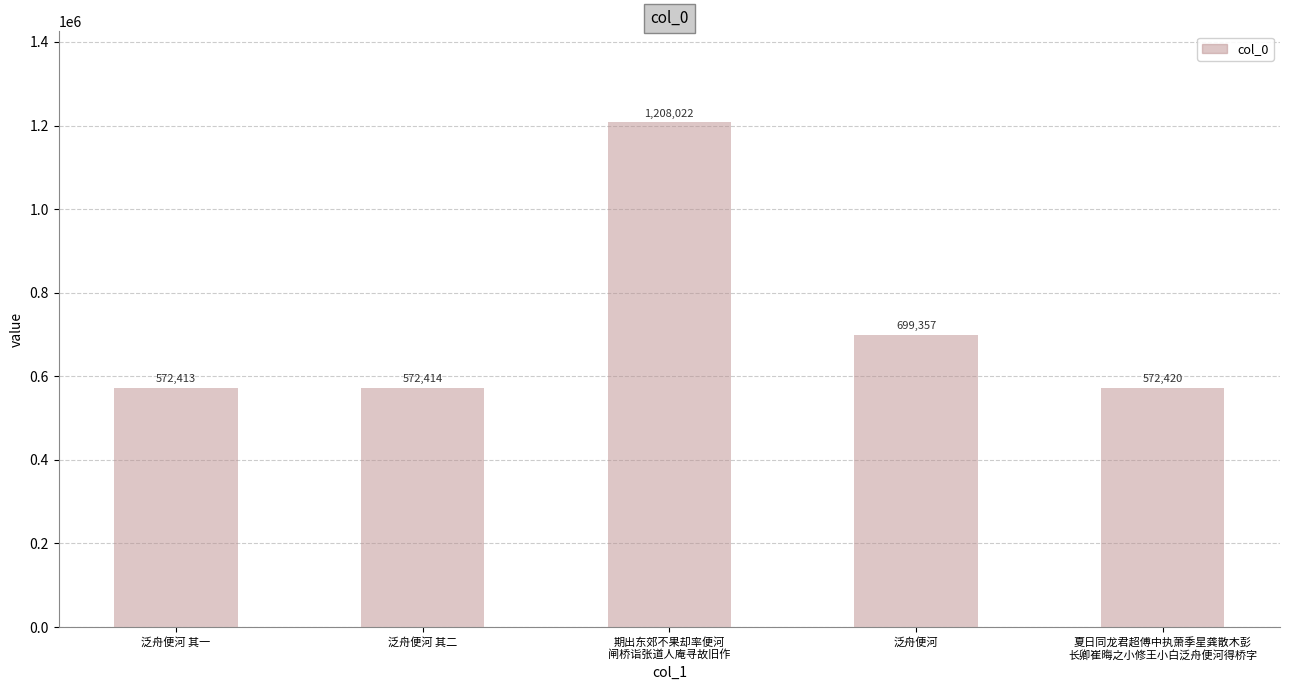

Is it true that the value at 泛舟便河 其二 is 947034?

False